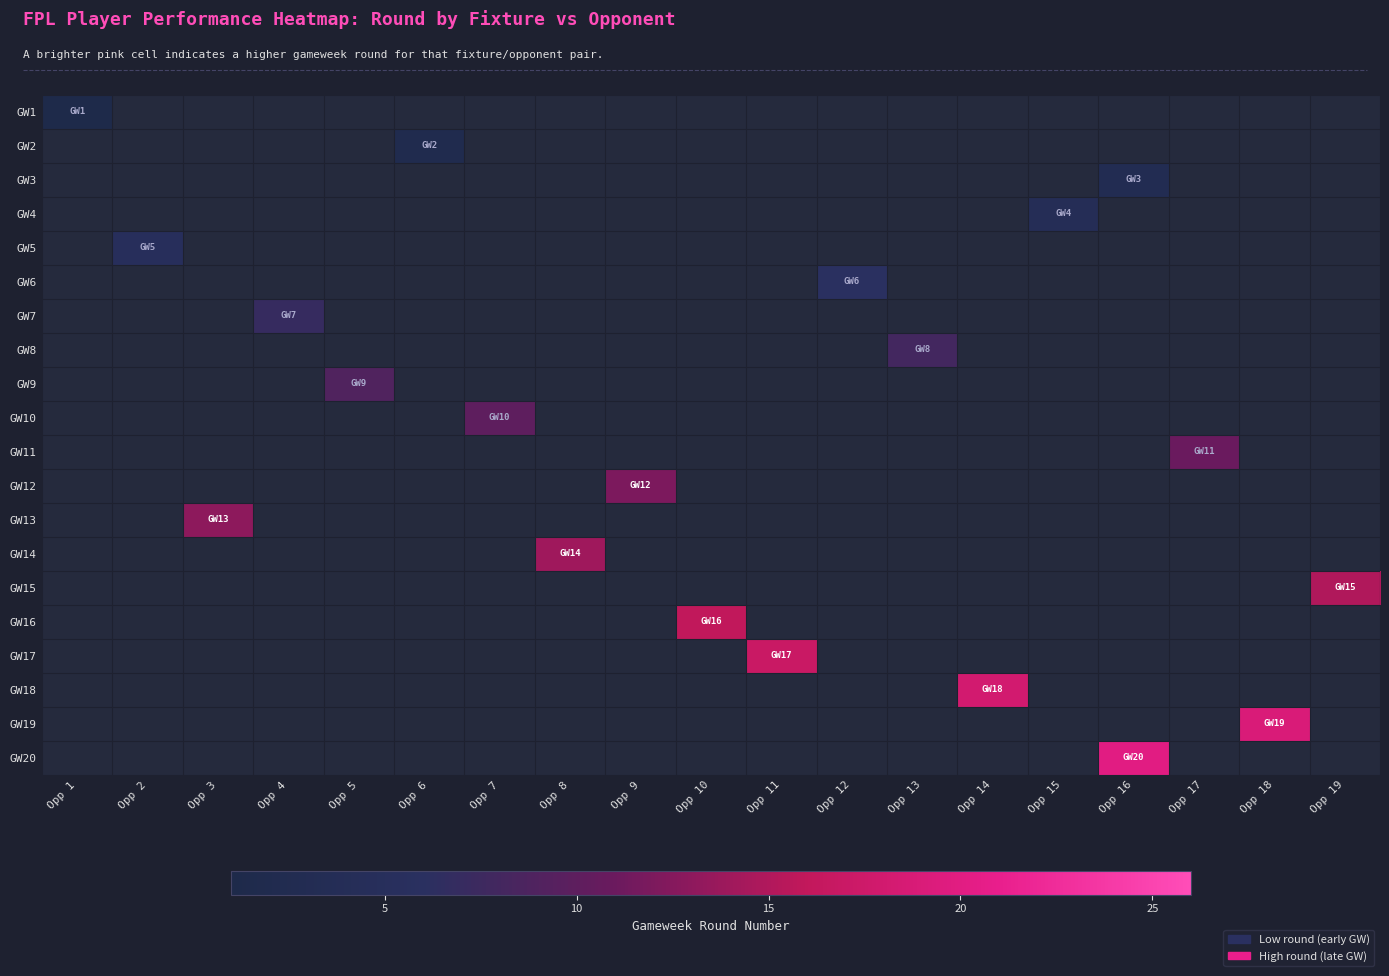

Which category has the lowest value across all series?

Opp 1